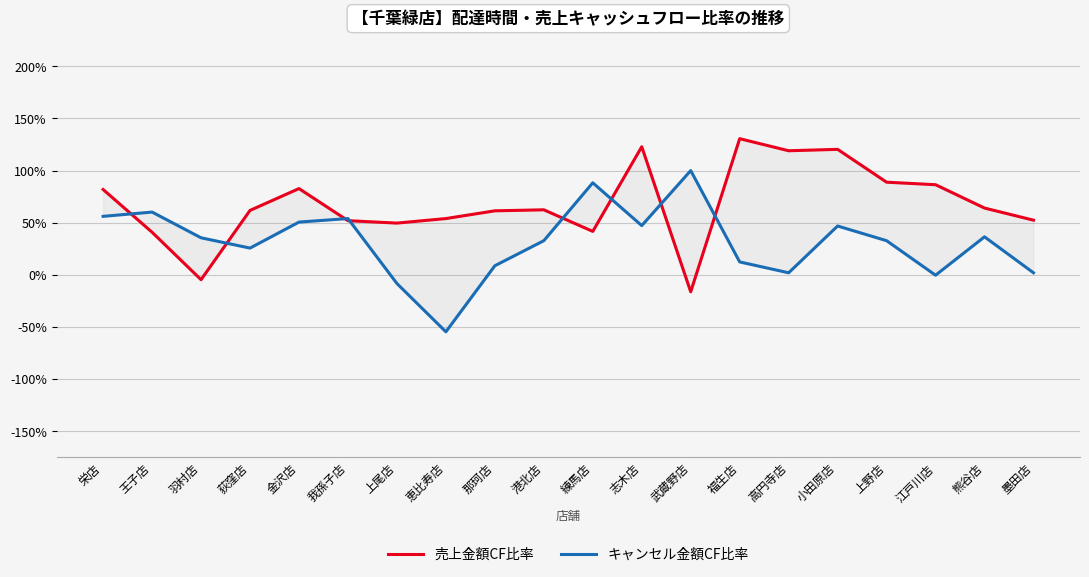

What is the sum of all 売上金額CF比率 values?

1351.7